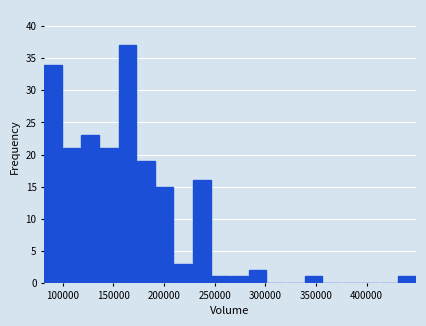

Around what value on the x-axis is the tallest bar? Give the approximate position of its centre, as read against the axis.

165000